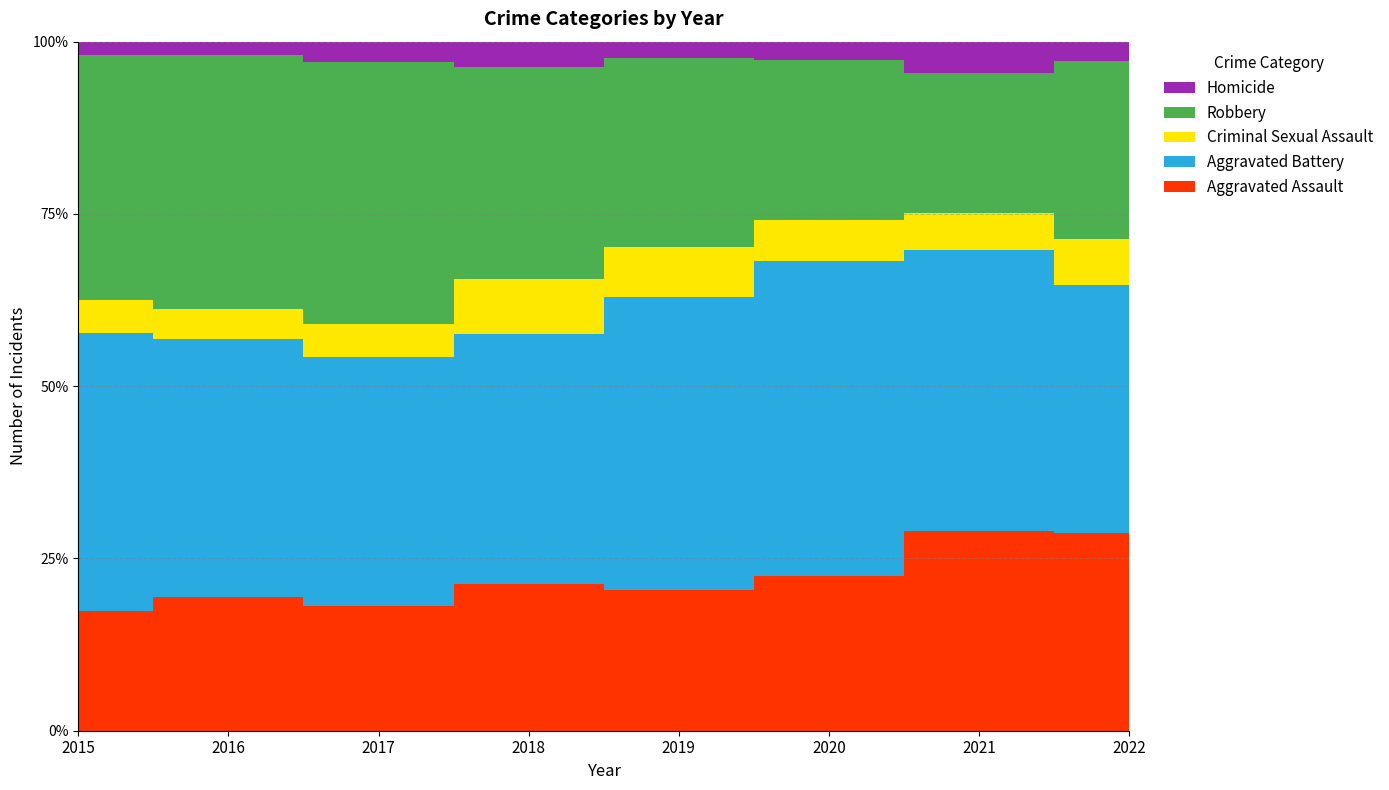

Is it true that Criminal Sexual Assault equals 26 at 2015?

False